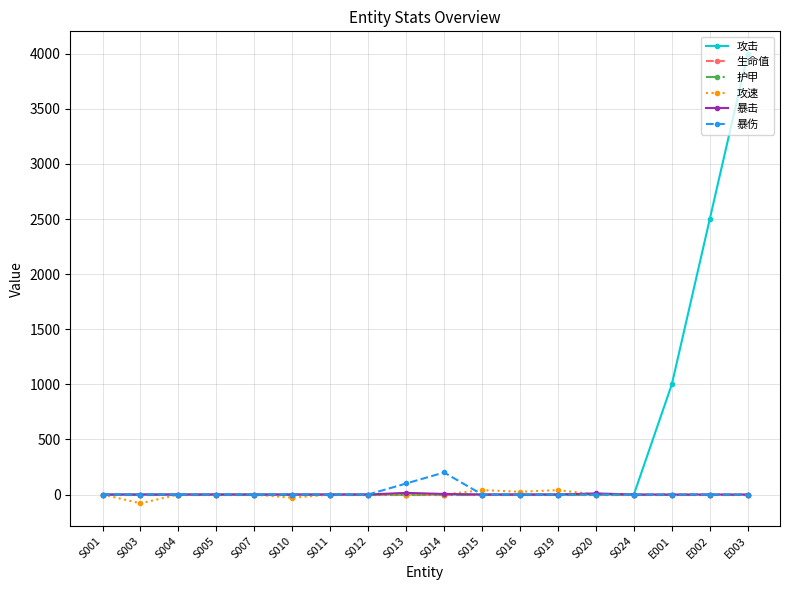

Rank the categories by 攻击 value from highest to lowest.

E003, E002, E001, S001, S003, S004, S005, S007, S010, S011, S012, S013, S014, S015, S016, S019, S020, S024